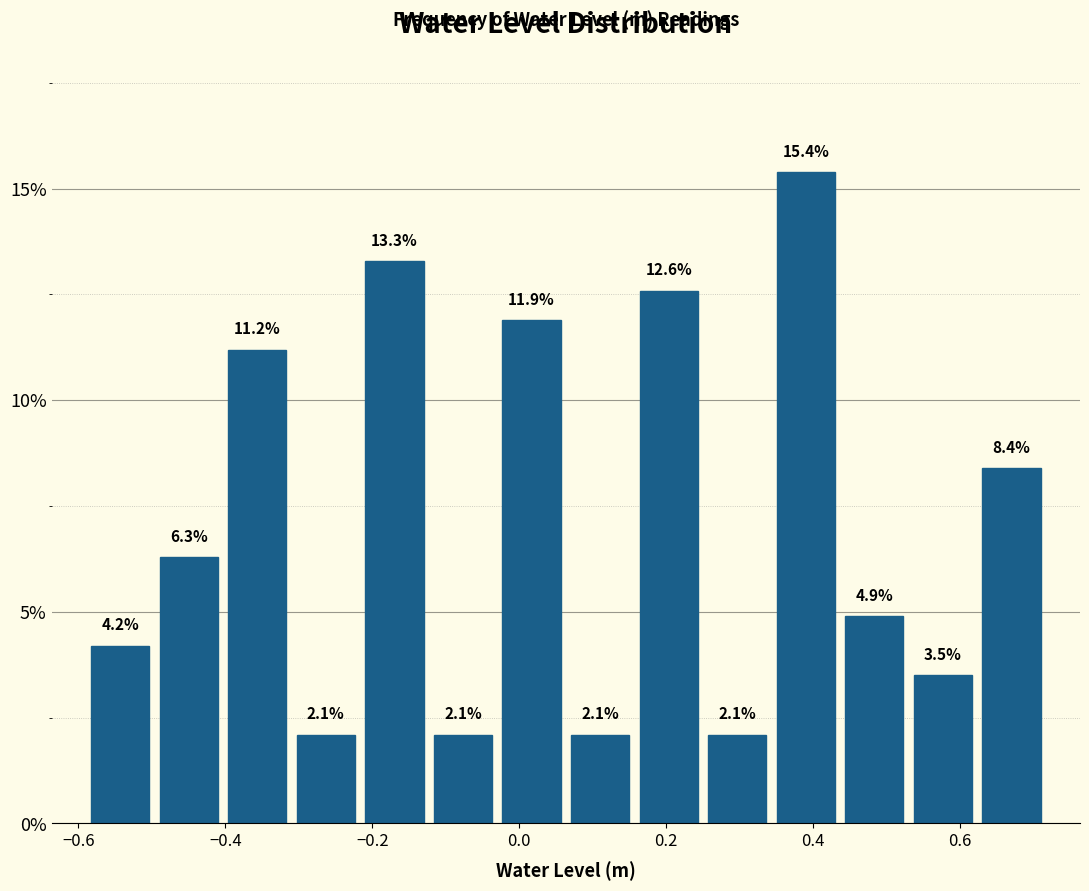

Reading left to right, transcribe this chart: for each bar, give the range it covers on the x-axis and its height. The bar edges are not printed on the chart, so give them approximately, as read against the axis.

-0.58 to -0.50: 4.2
-0.50 to -0.40: 6.3
-0.40 to -0.30: 11.2
-0.30 to -0.22: 2.1
-0.22 to -0.12: 13.3
-0.12 to -0.04: 2.1
-0.04 to 0.06: 11.9
0.06 to 0.16: 2.1
0.16 to 0.24: 12.6
0.24 to 0.34: 2.1
0.34 to 0.44: 15.4
0.44 to 0.52: 4.9
0.52 to 0.62: 3.5
0.62 to 0.72: 8.4